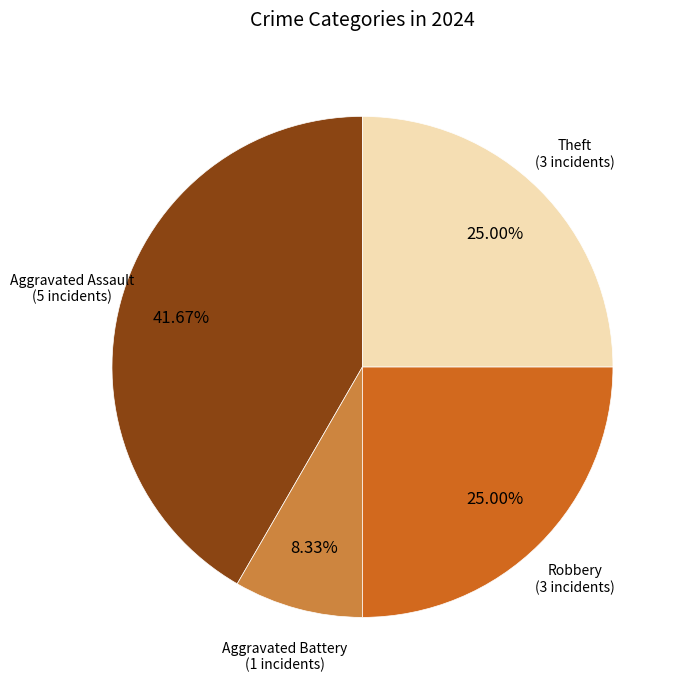

How many segments does this pie chart have?

4